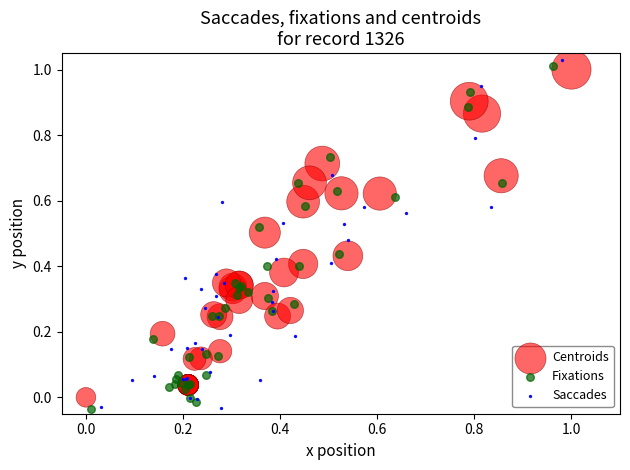

Which series has the widest spread of Y values?

Saccades